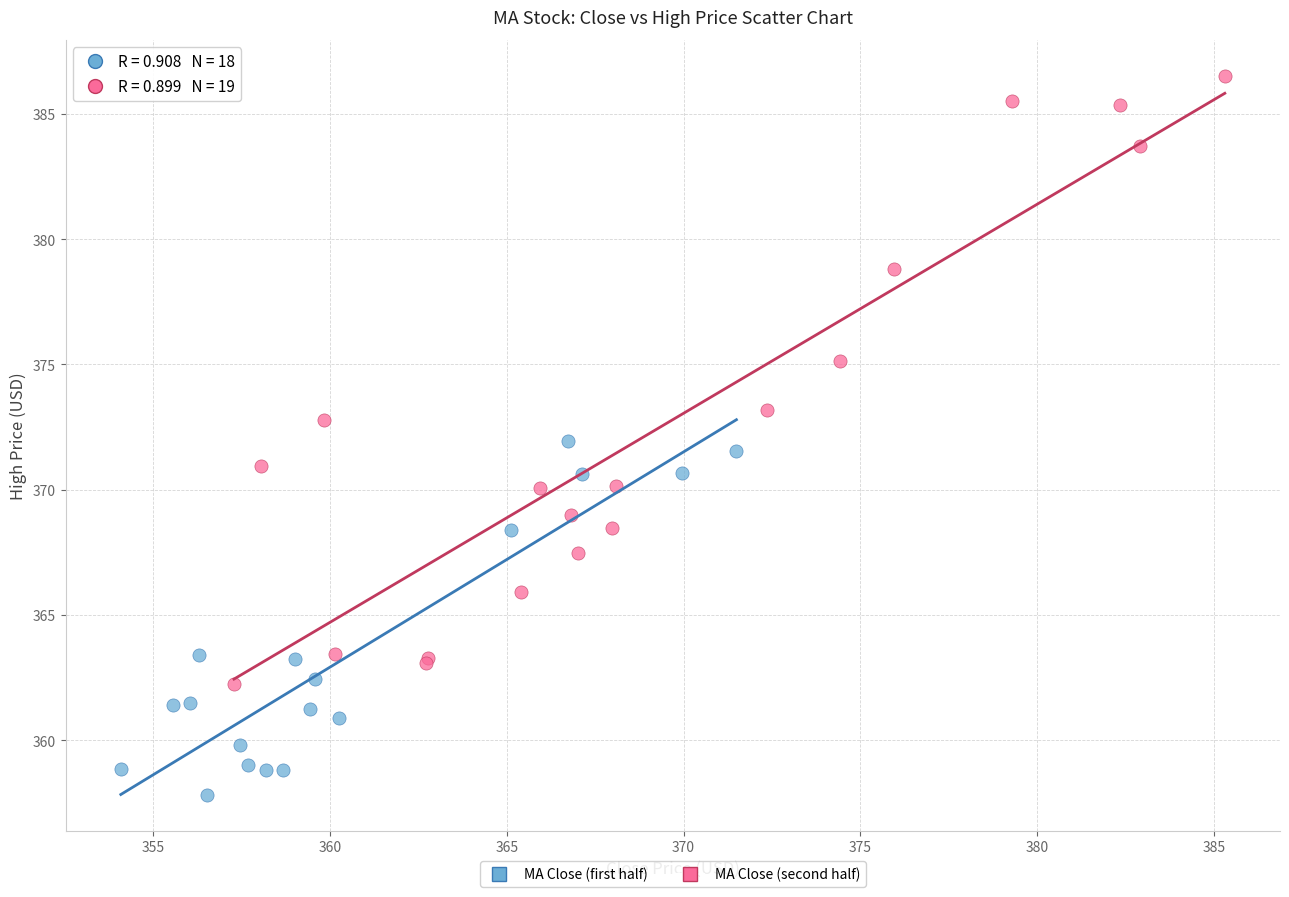

Which series reaches the minimum Y coordinate?

MA Close (first half)